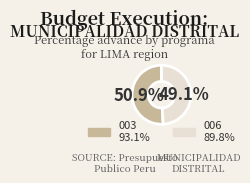

Is there any slice that represents more than half of the pie?

Yes